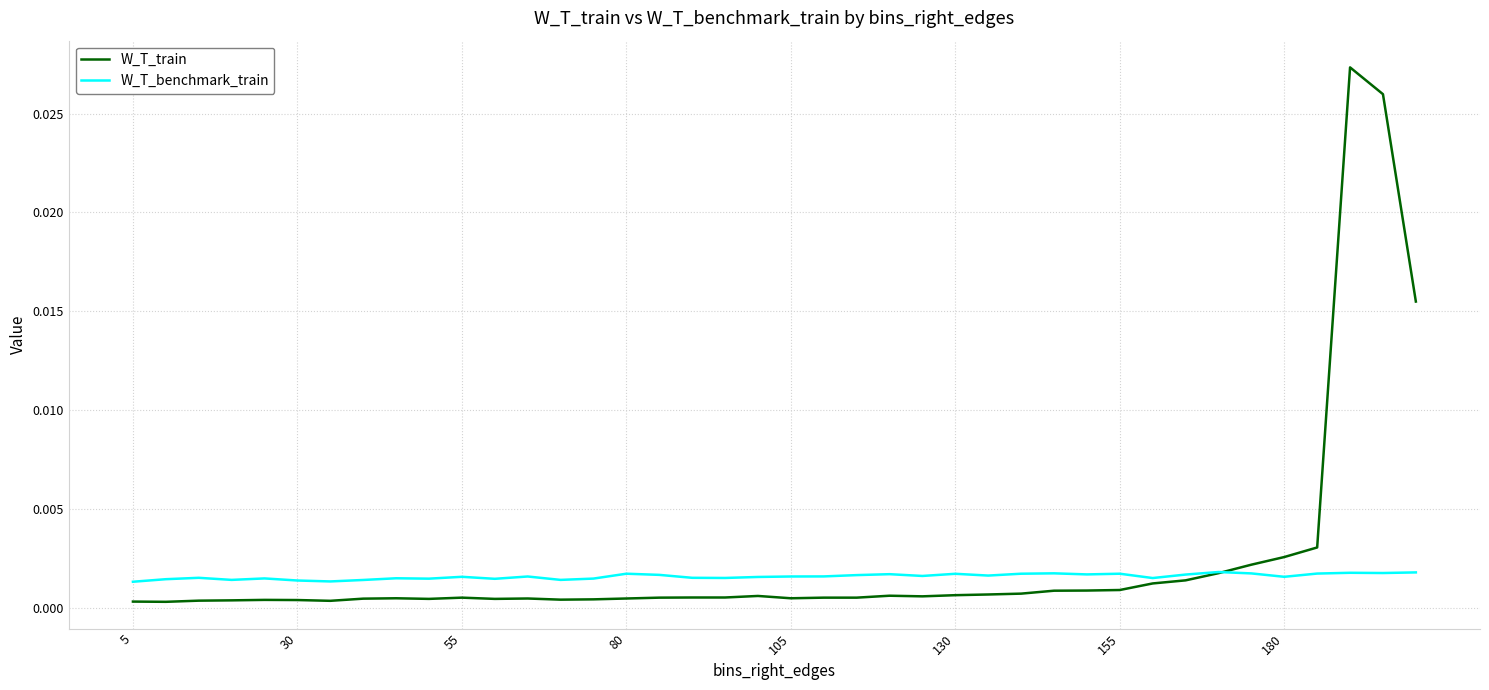

Which series has the widest spread of values?

W_T_train